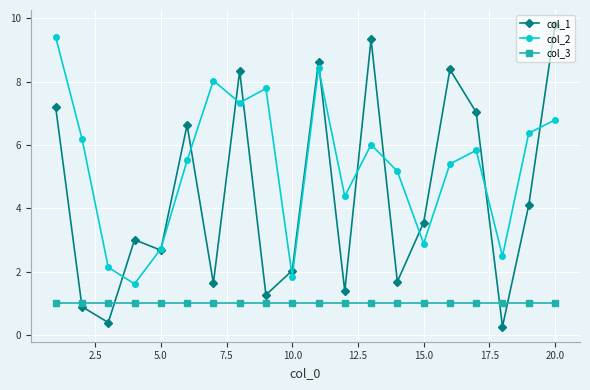

What is the sum of all col_1 values?

88.2